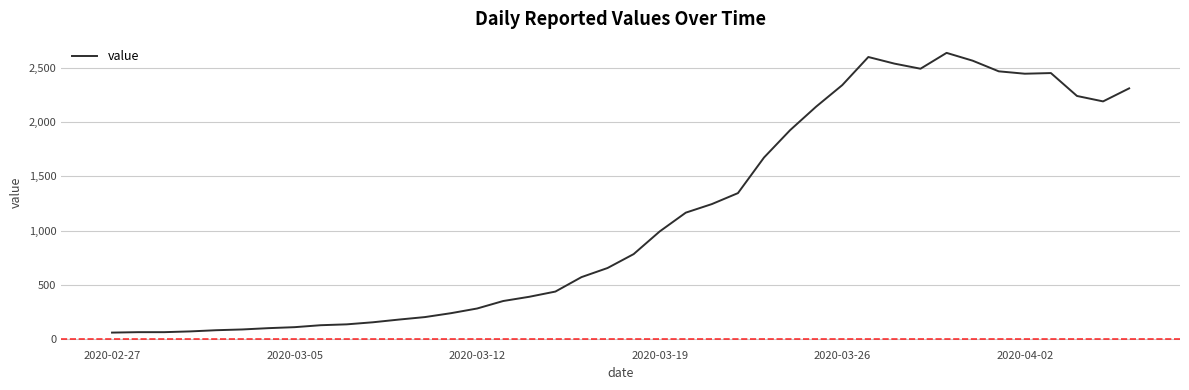

What is the maximum value shown in the chart?

2638